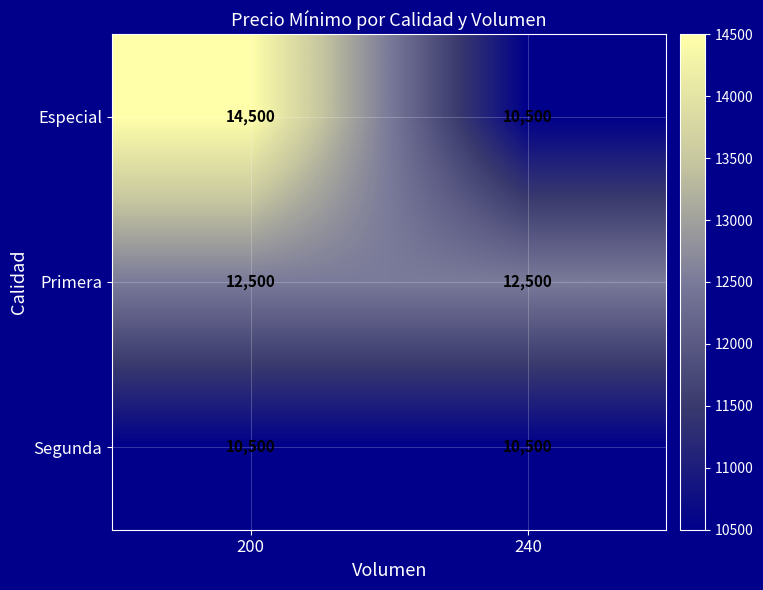

What is the average value of the Primera series?

12500